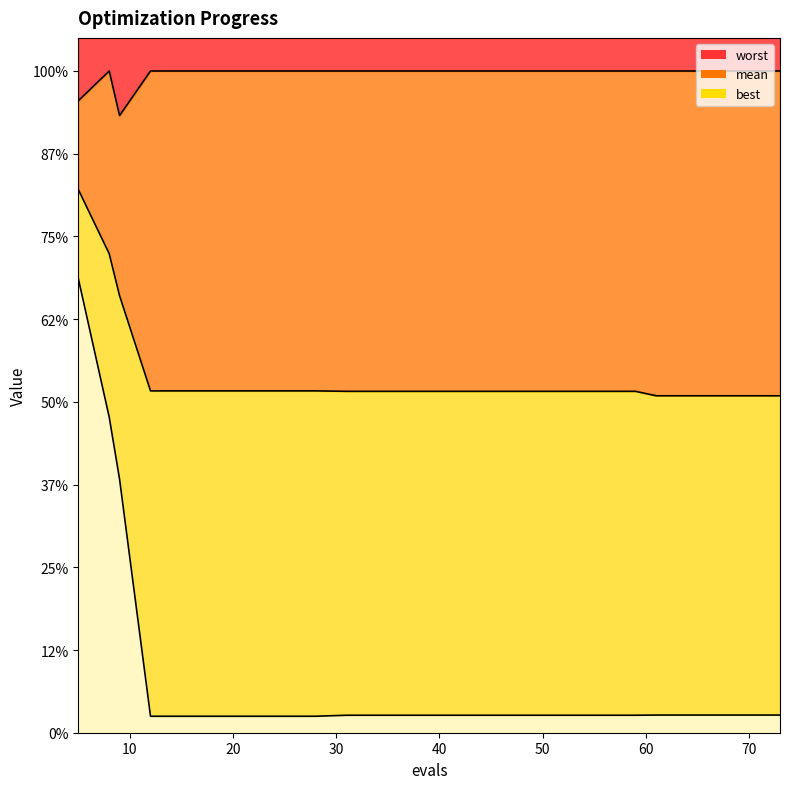

True or false: mean and worst intersect in this chart.

False